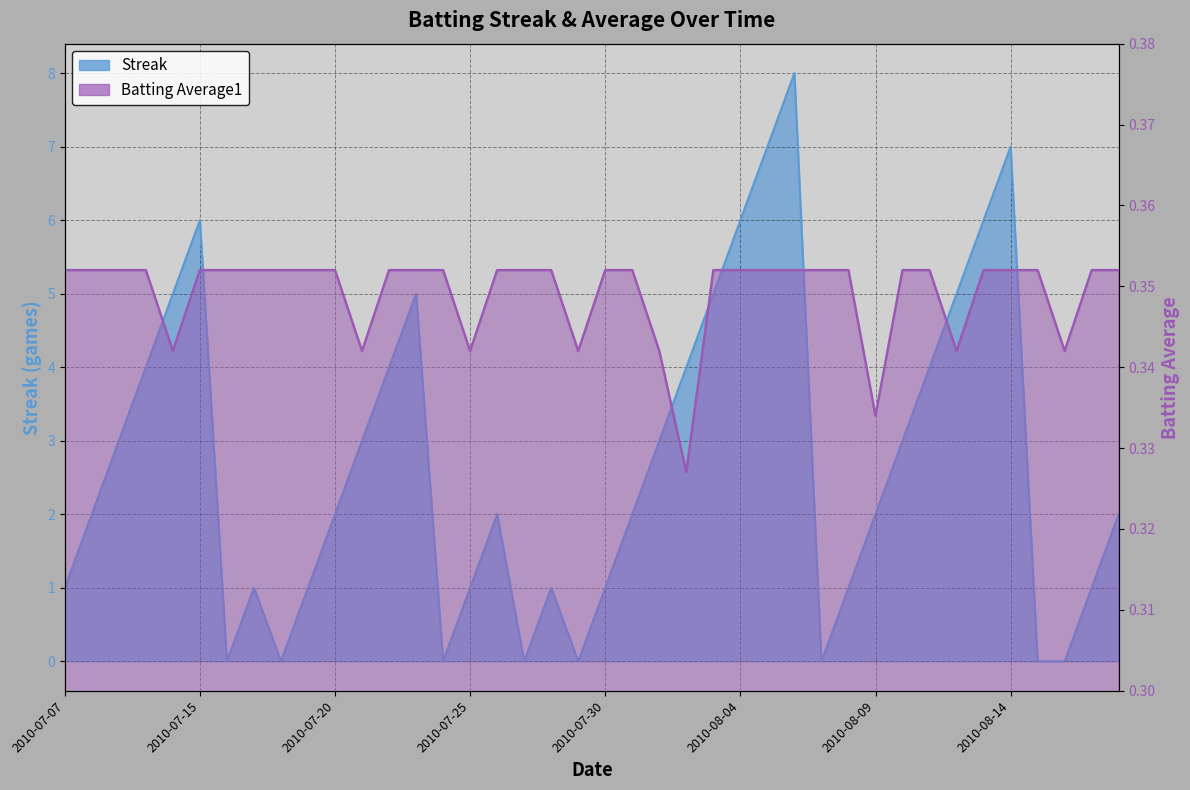

Between 2010-07-11 and 2010-08-11, which series saw the biggest shift?

Streak